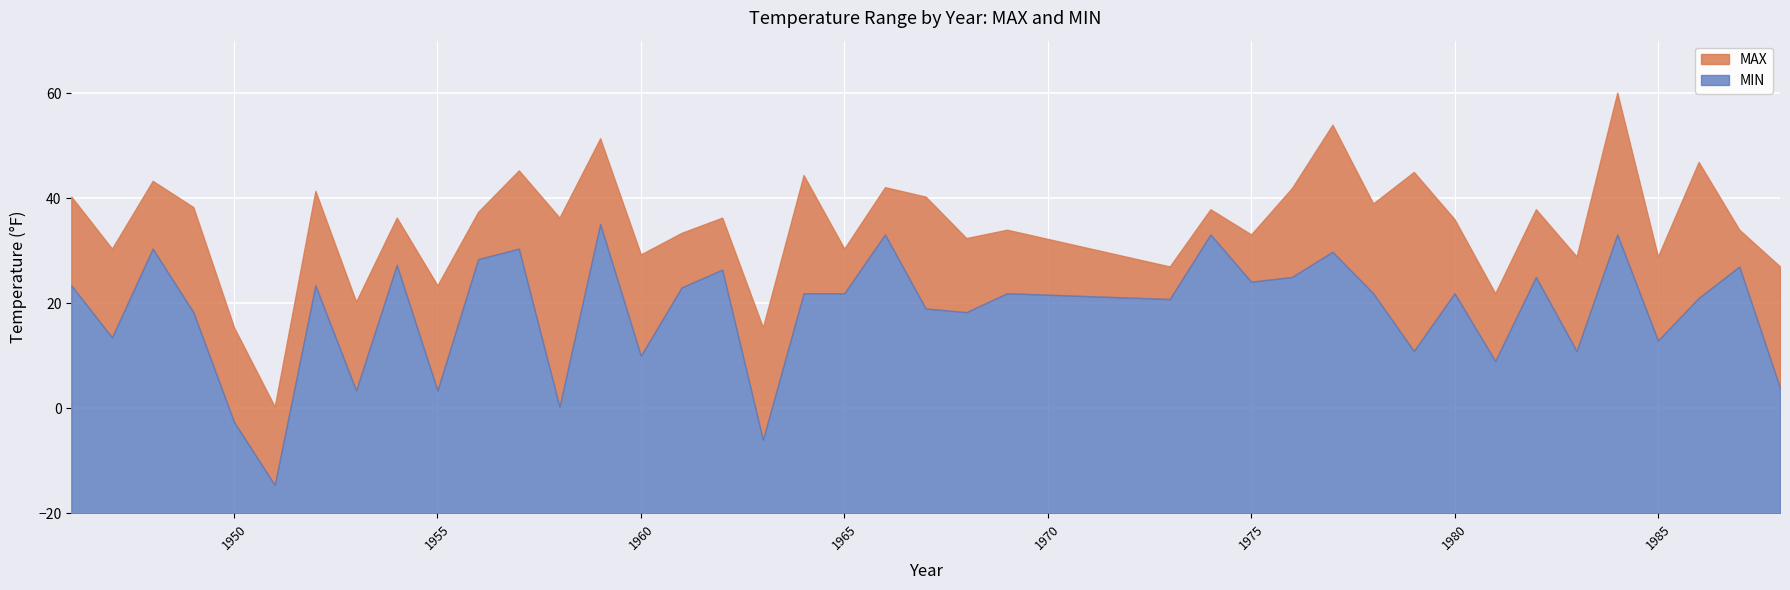

At which category does MAX reach its first local valley?

1947